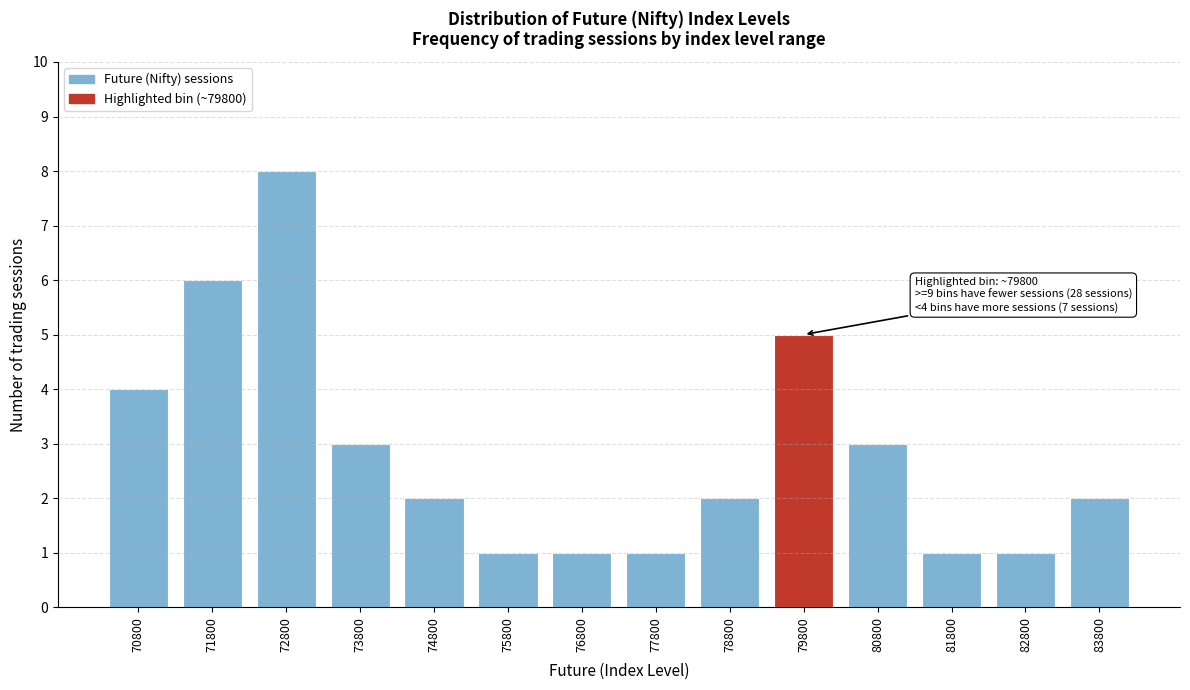

Reading right to left, list all the values displayed in this chart.

83800=2	82800=1	81800=1	80800=3	79800=5	78800=2	77800=1	76800=1	75800=1	74800=2	73800=3	72800=8	71800=6	70800=4